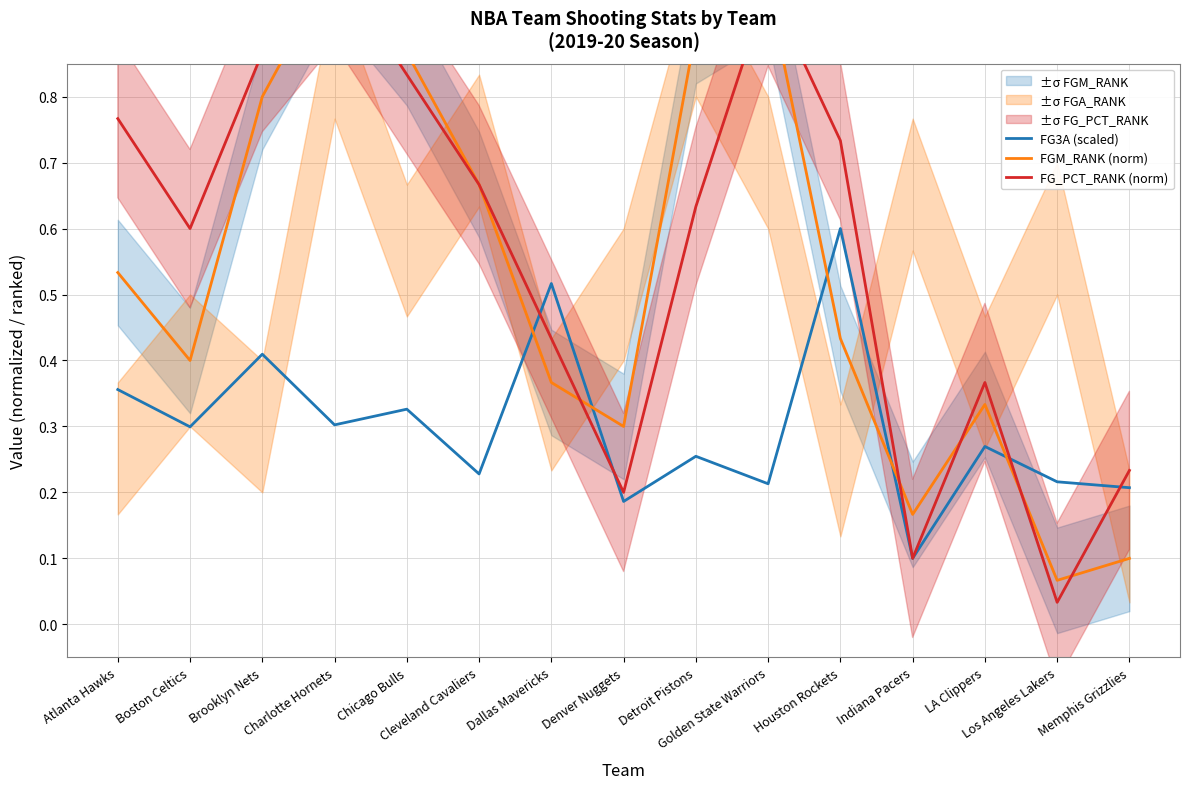

True or false: FGM_RANK (norm) has a value of 0.2 at Indiana Pacers.

True